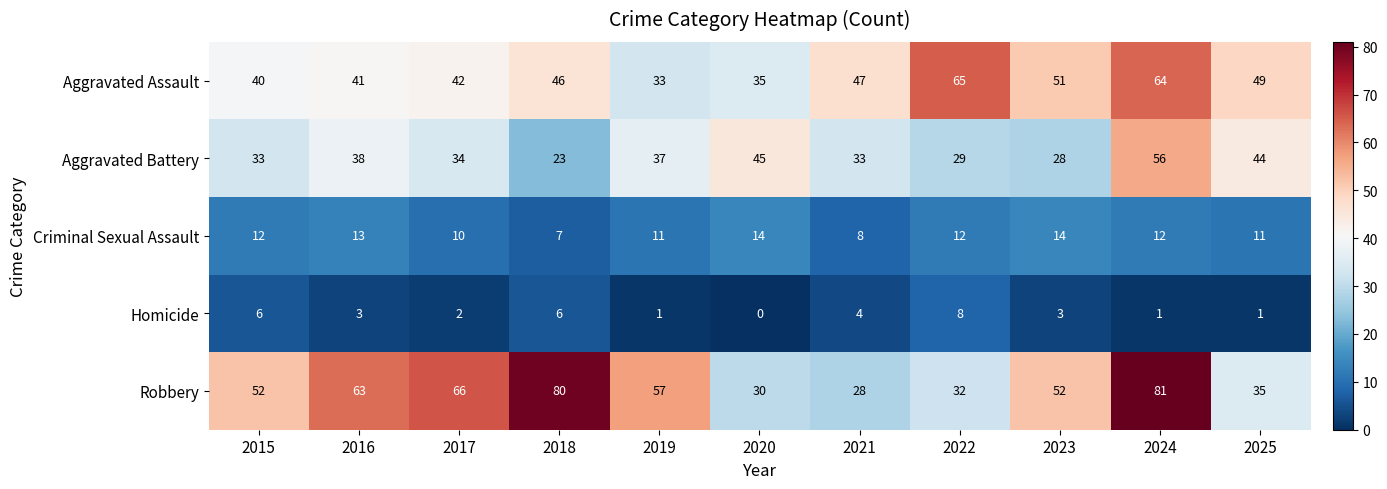

What is the total value across all series at 2017?

154